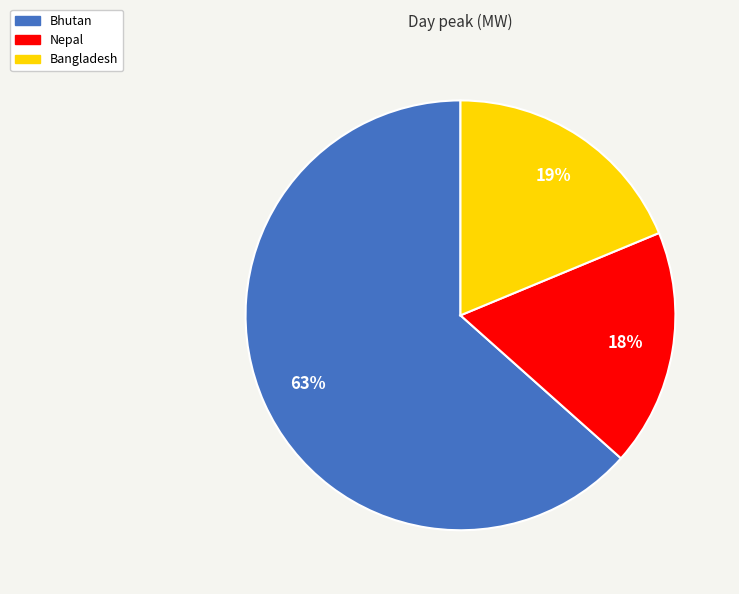

Combined, do Bangladesh and Nepal account for over 50%?

No